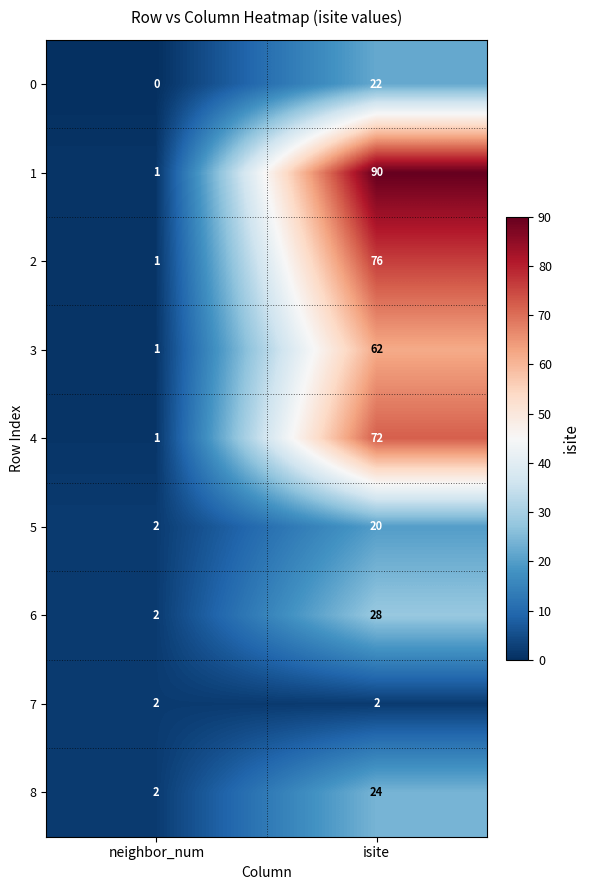

Reading left to right, extract all data points from this chart.

0: neighbor_num=0	isite=22
1: neighbor_num=1	isite=90
2: neighbor_num=1	isite=76
3: neighbor_num=1	isite=62
4: neighbor_num=1	isite=72
5: neighbor_num=2	isite=20
6: neighbor_num=2	isite=28
7: neighbor_num=2	isite=2
8: neighbor_num=2	isite=24